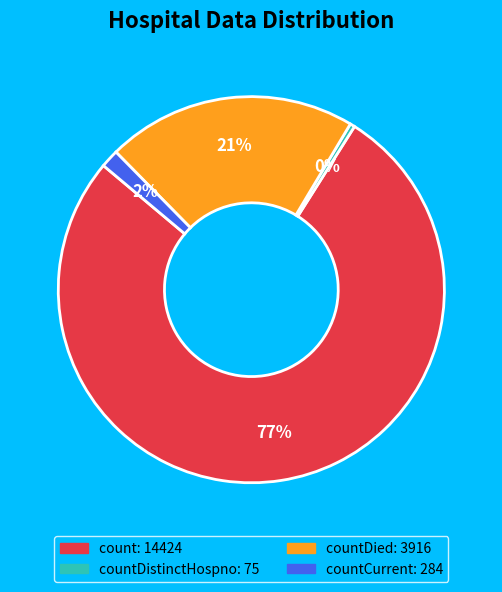

To the nearest percent, what is the difference between the largest and smallest slice percentages?

77%